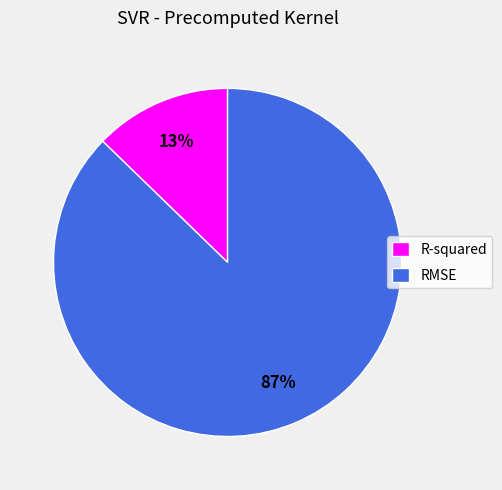

Which slice is the smallest?

R-squared